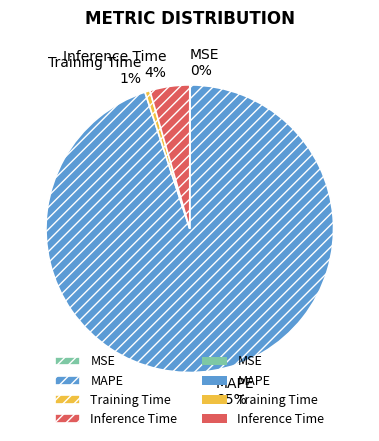

Does any single category account for the majority?

Yes